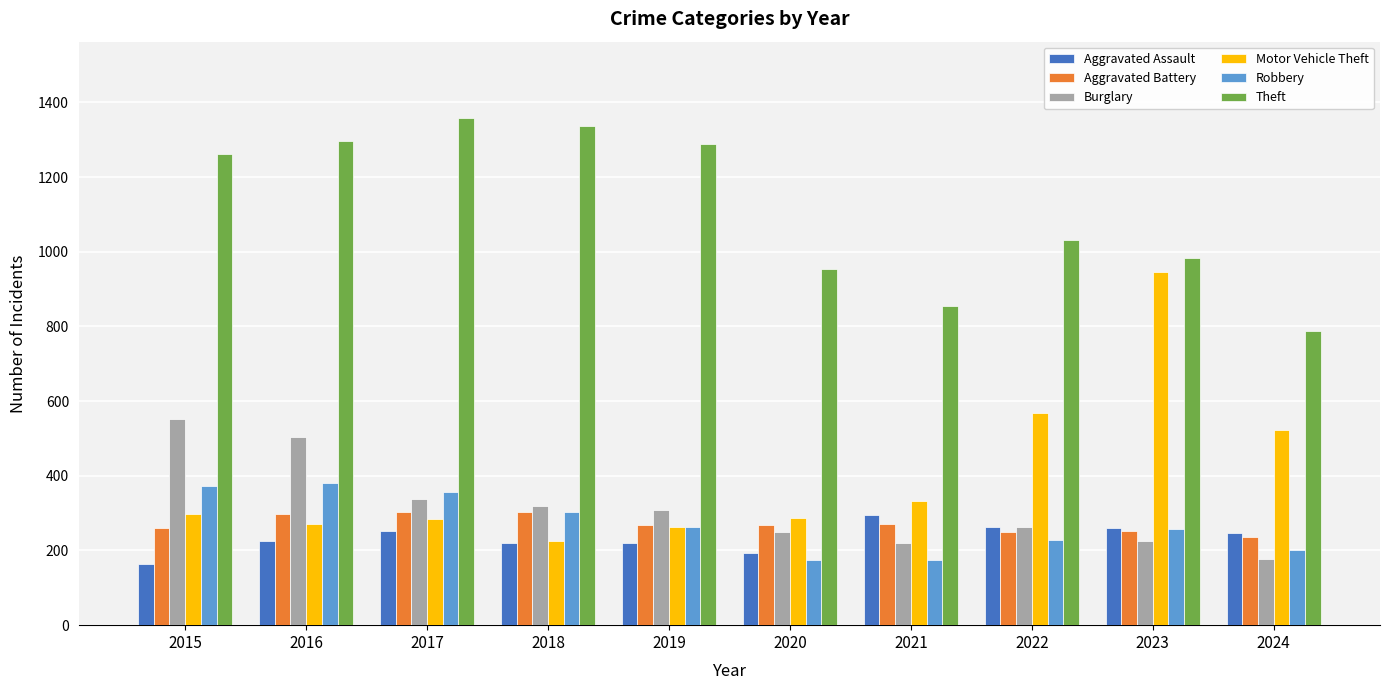

Count the number of categories in the chart.

10